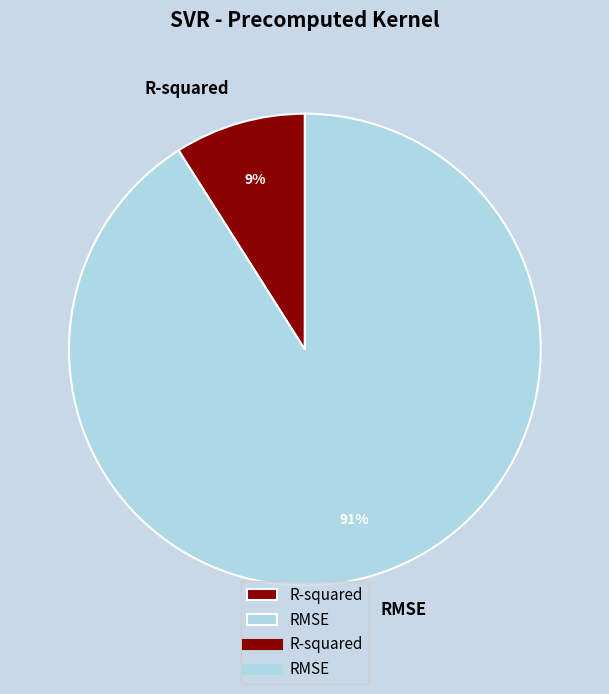

What is the ratio of the value at R-squared to the value at RMSE?

0.1